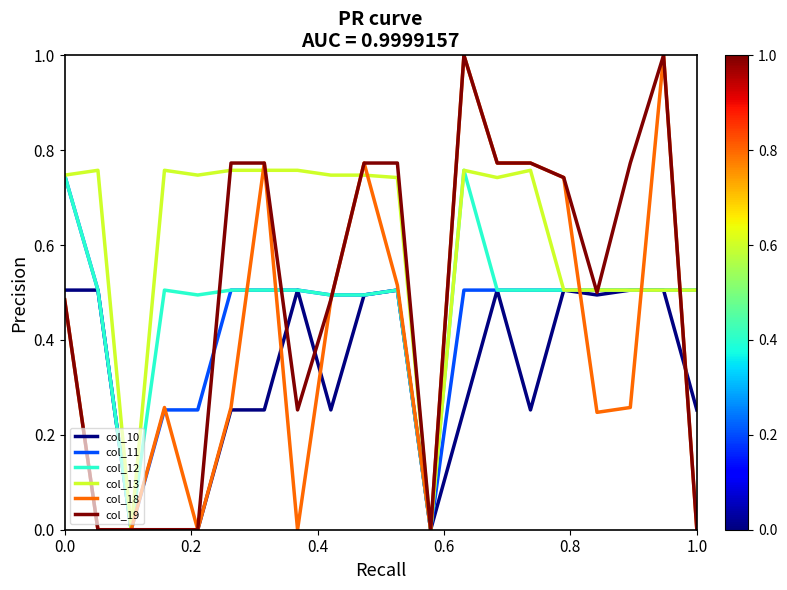

Count the col_11 values in the range 0 to 1.

20